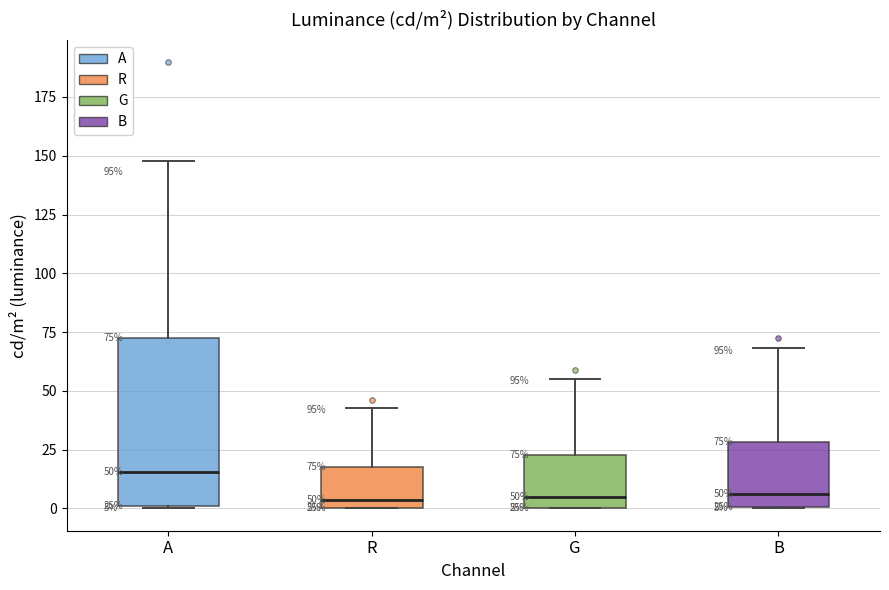

Which box's median line is the highest?

A